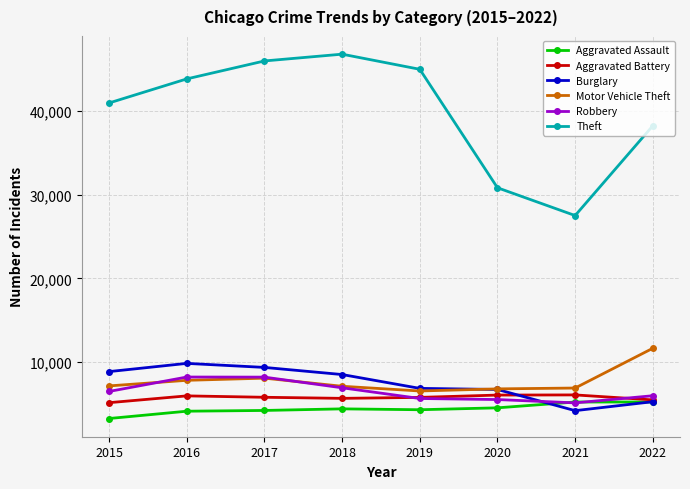

Between 2015 and 2017, which series saw the biggest shift?

Theft